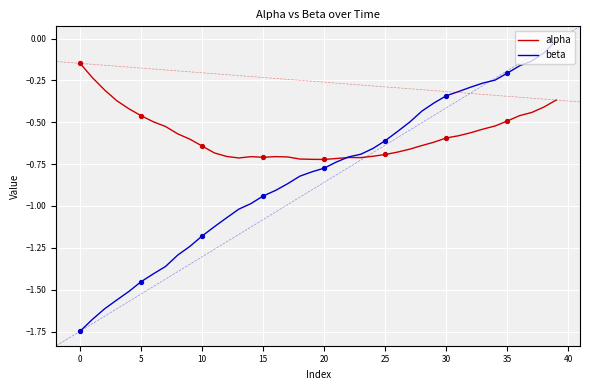

List the series in order of their peak value, lowest first.

alpha, beta